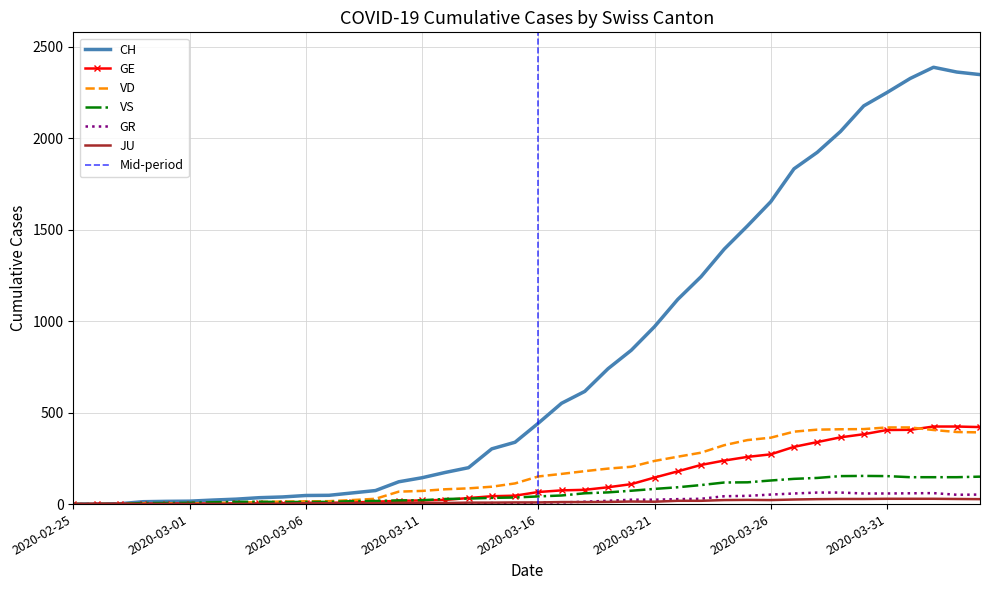

How many series are shown in this chart?

6